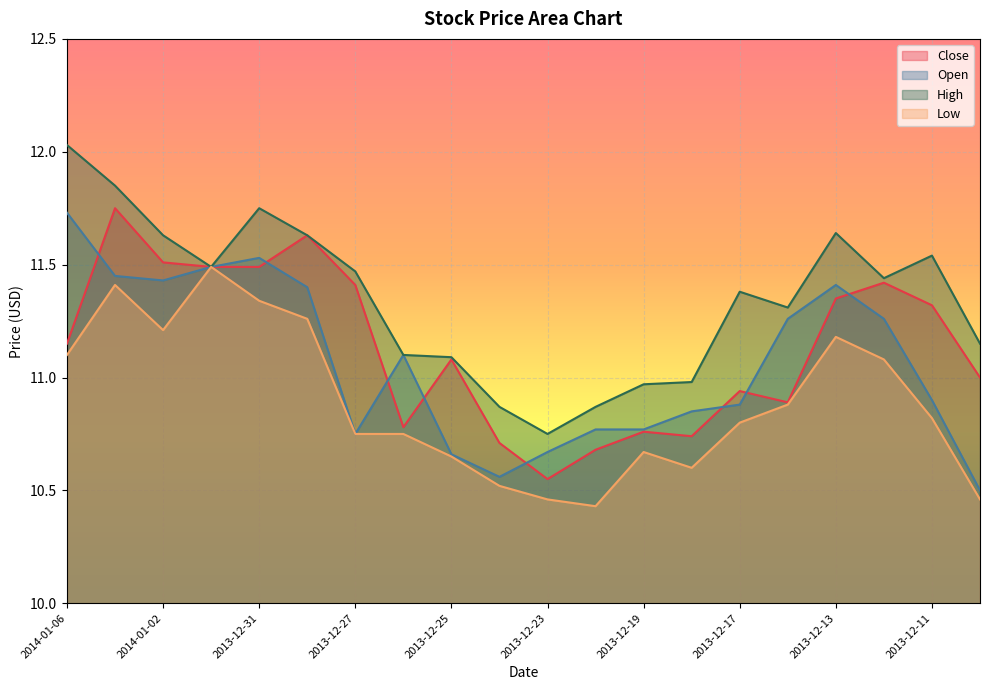

Where does the High series first go above 11?

2014-01-06